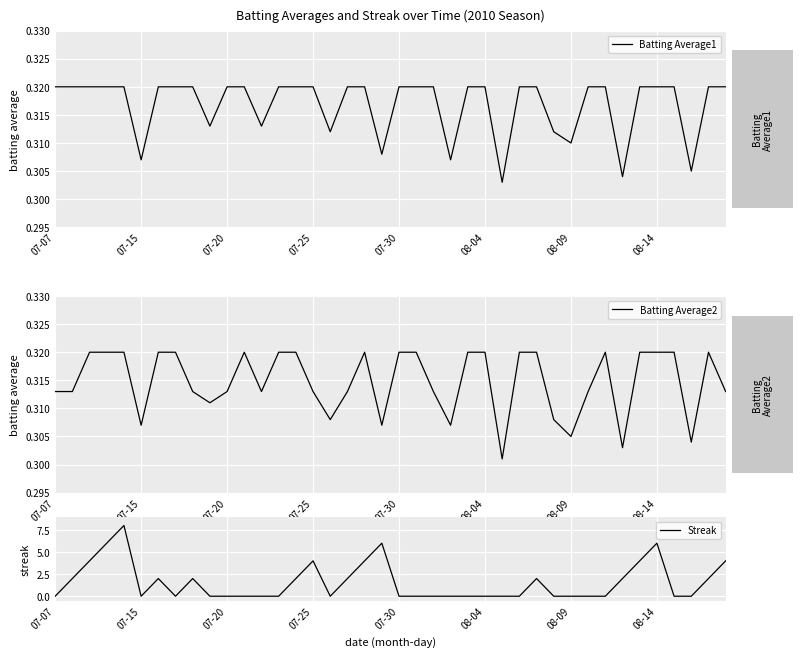

List the series in order of their peak value, highest first.

Streak, Batting Average1, Batting Average2